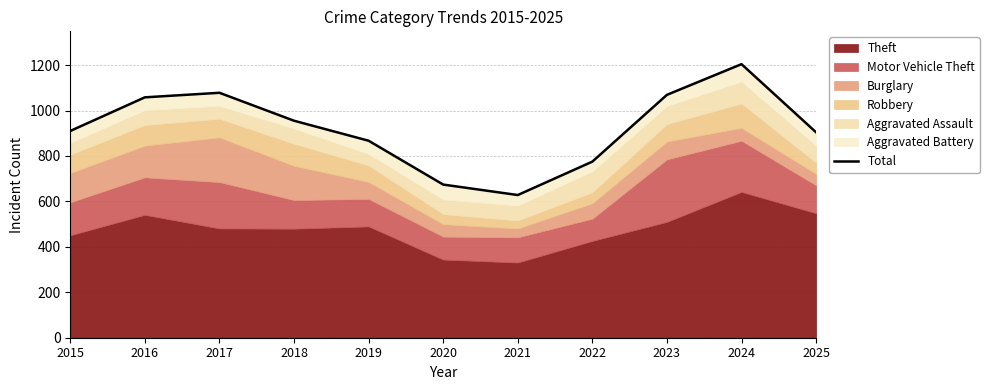

What is the value of the 2nd point from the left?

1058